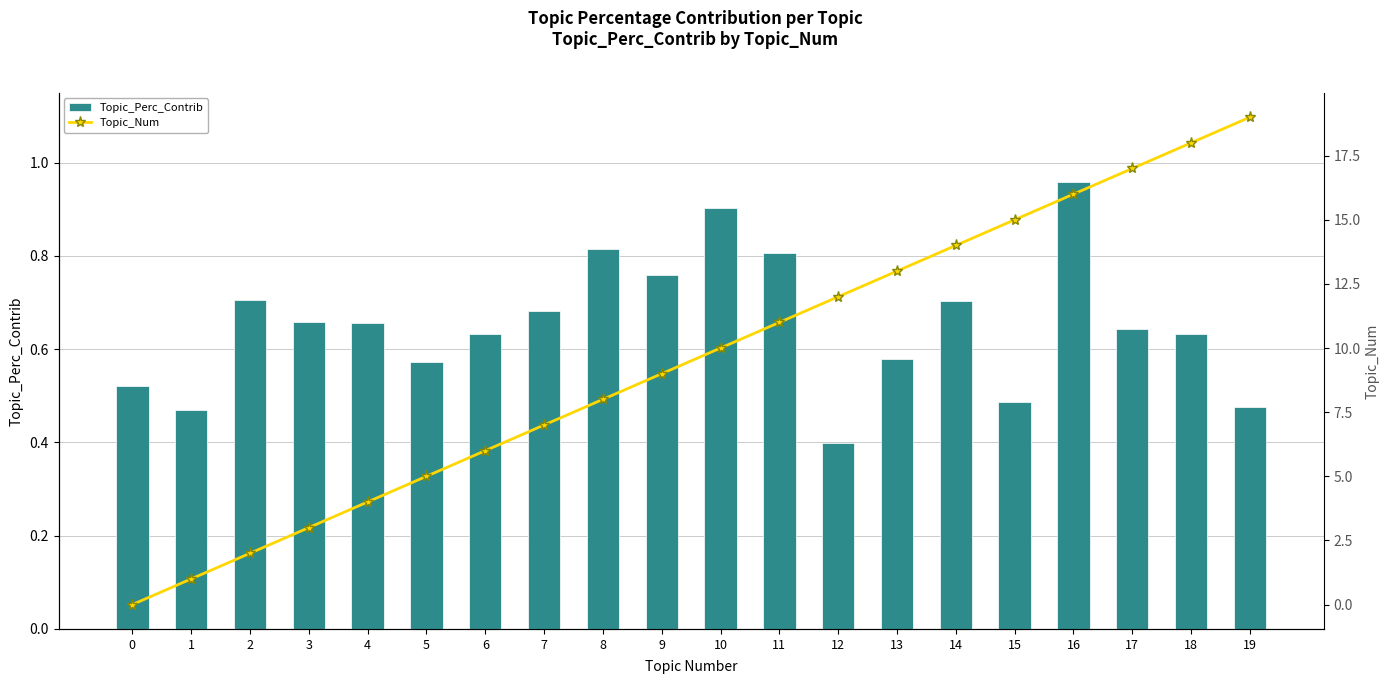

What is the difference between the second highest and second lowest values in the Topic_Num series?

17.0